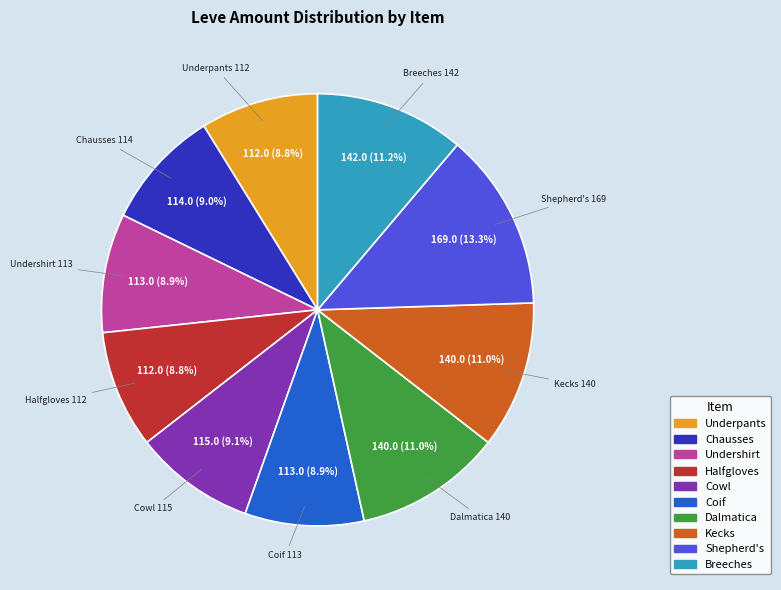

Is there a majority slice in this chart?

No